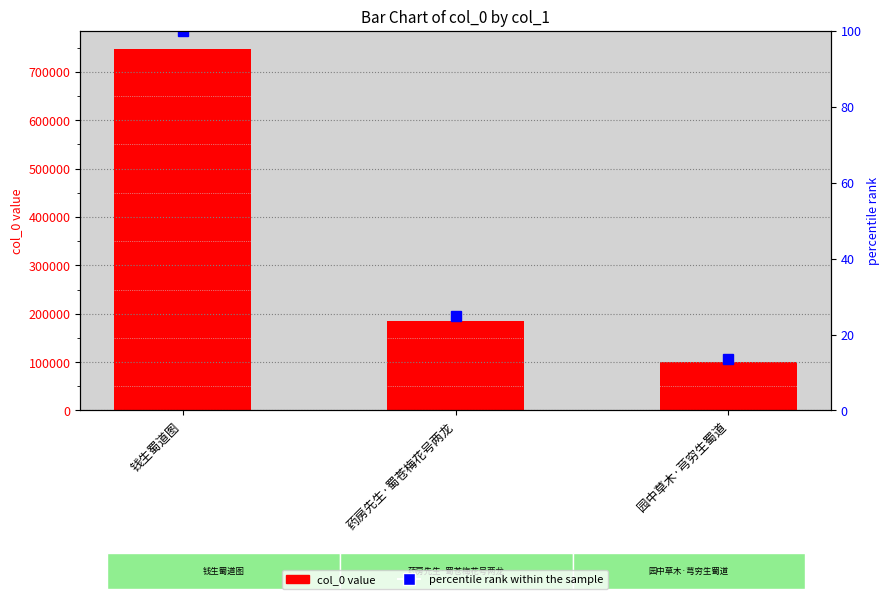

What is the label of the 3rd bar from the left?

园中草木·芎穷生蜀道